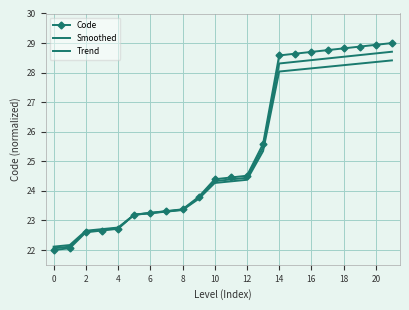

Reading right to left, transcribe all the data shown in this chart.

Code: 29.0	28.9	28.9	28.8	28.8	28.7	28.6	28.6	25.6	24.5	24.5	24.4	23.8	23.4	23.3	23.3	23.2	22.7	22.7	22.6	22.1	22.0
Smoothed: 28.7	28.6	28.6	28.5	28.5	28.4	28.4	28.3	25.5	24.4	24.4	24.3	23.8	23.4	23.3	23.3	23.2	22.7	22.7	22.6	22.1	22.1
Trend: 28.4	28.4	28.3	28.3	28.2	28.1	28.1	28.0	25.3	24.4	24.3	24.3	23.7	23.4	23.3	23.2	23.2	22.8	22.7	22.7	22.2	22.1